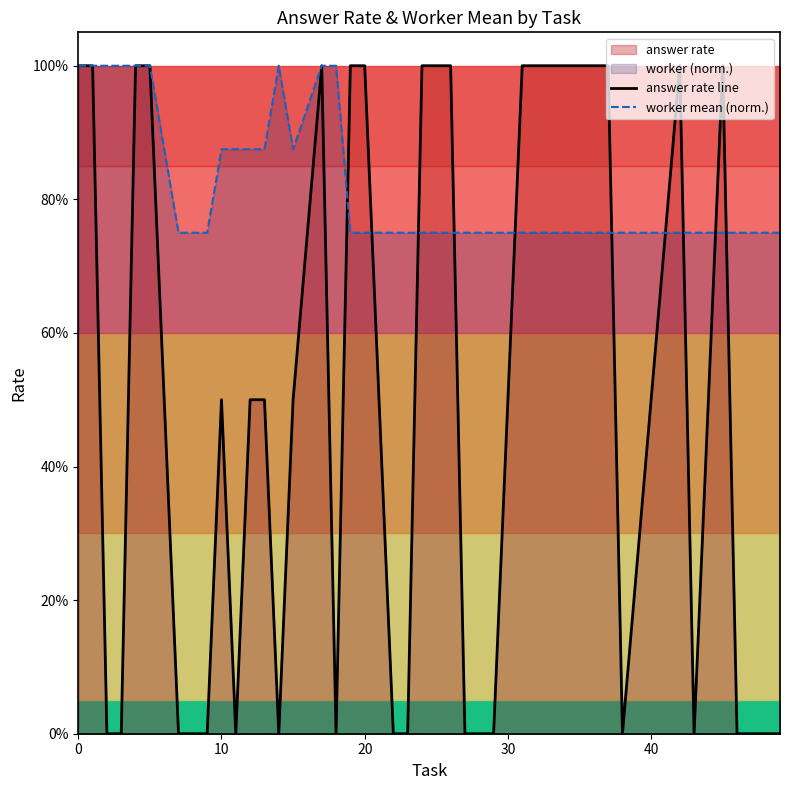

Rank the series by their maximum value, from lowest to highest.

answer rate line, worker mean (norm.)